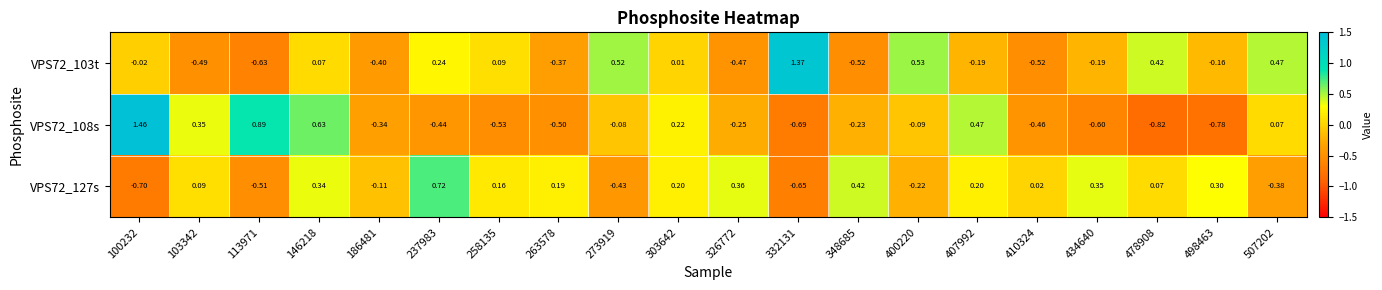

Is the value of VPS72_103t at 258135 greater than the value of VPS72_108s at 186481?

Yes